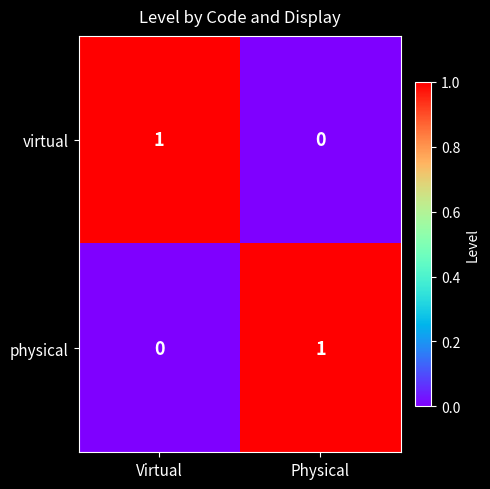

Reading right to left, extract all data points from this chart.

virtual: Physical=0	Virtual=1
physical: Physical=1	Virtual=0